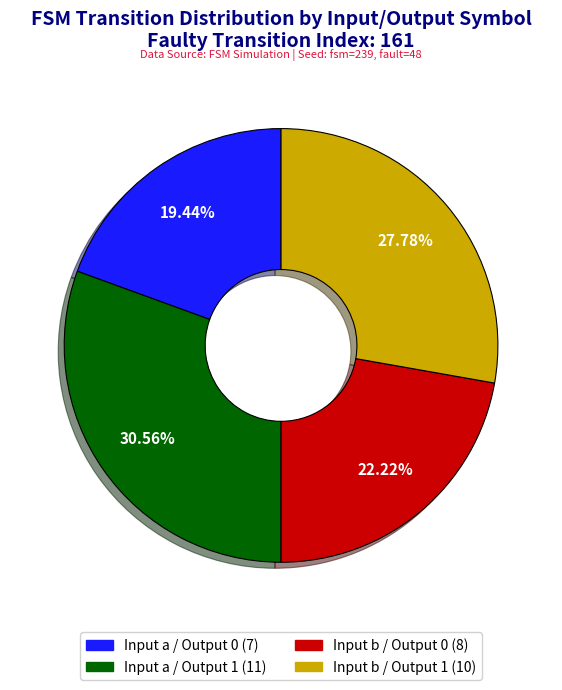

Is there a majority slice in this chart?

No